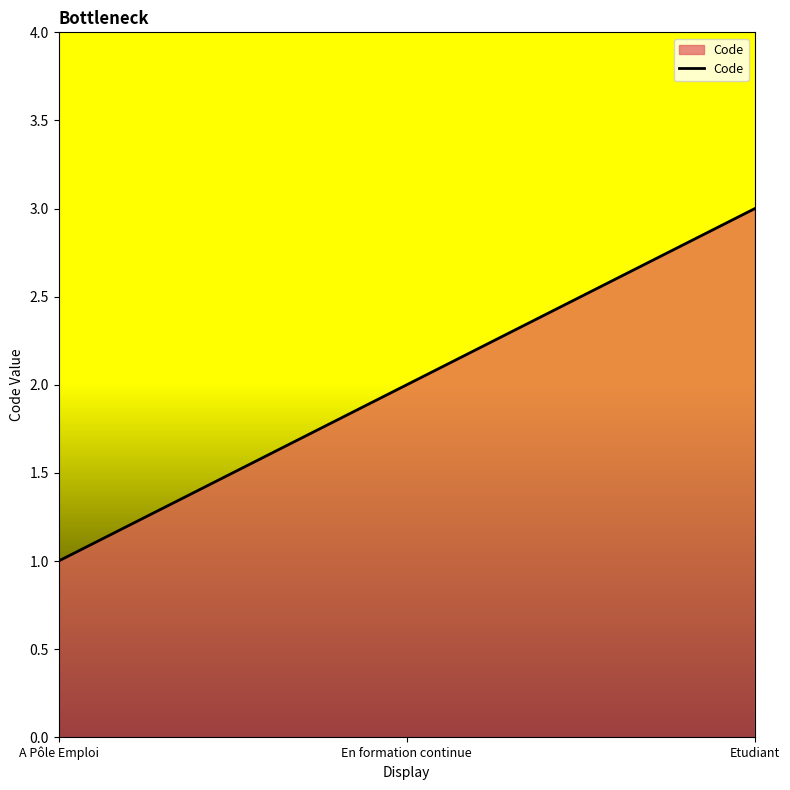

List the labels in order of value, largest first.

Etudiant, En formation continue, A Pôle Emploi